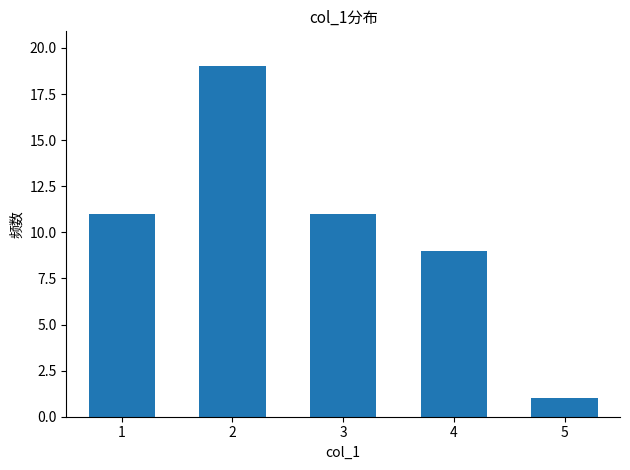

Which has a higher value, 3 or 5?

3